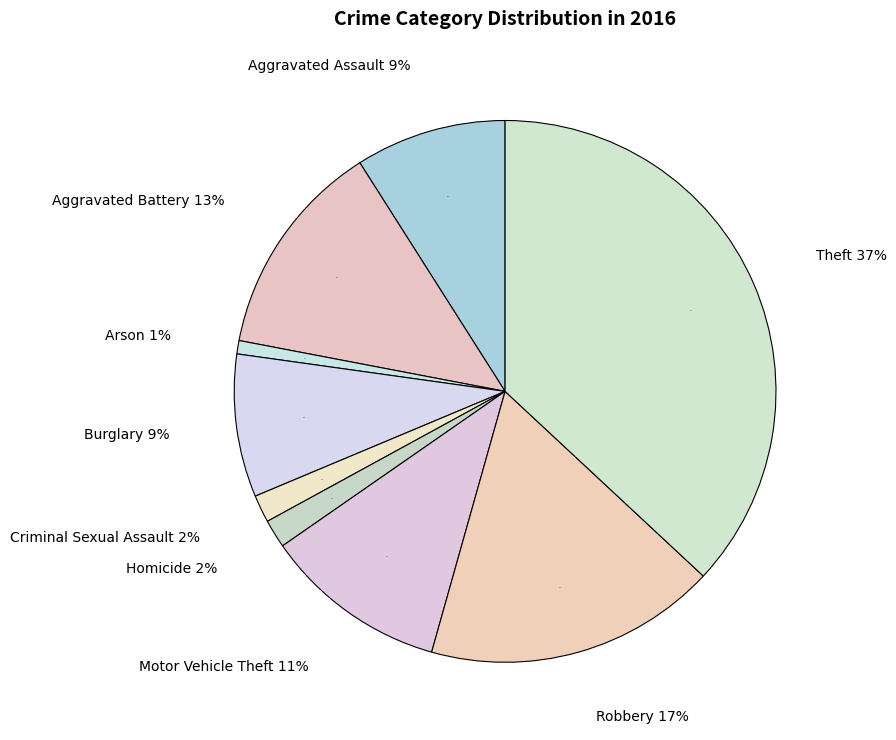

Is it true that Homicide is 7% of the pie?

False